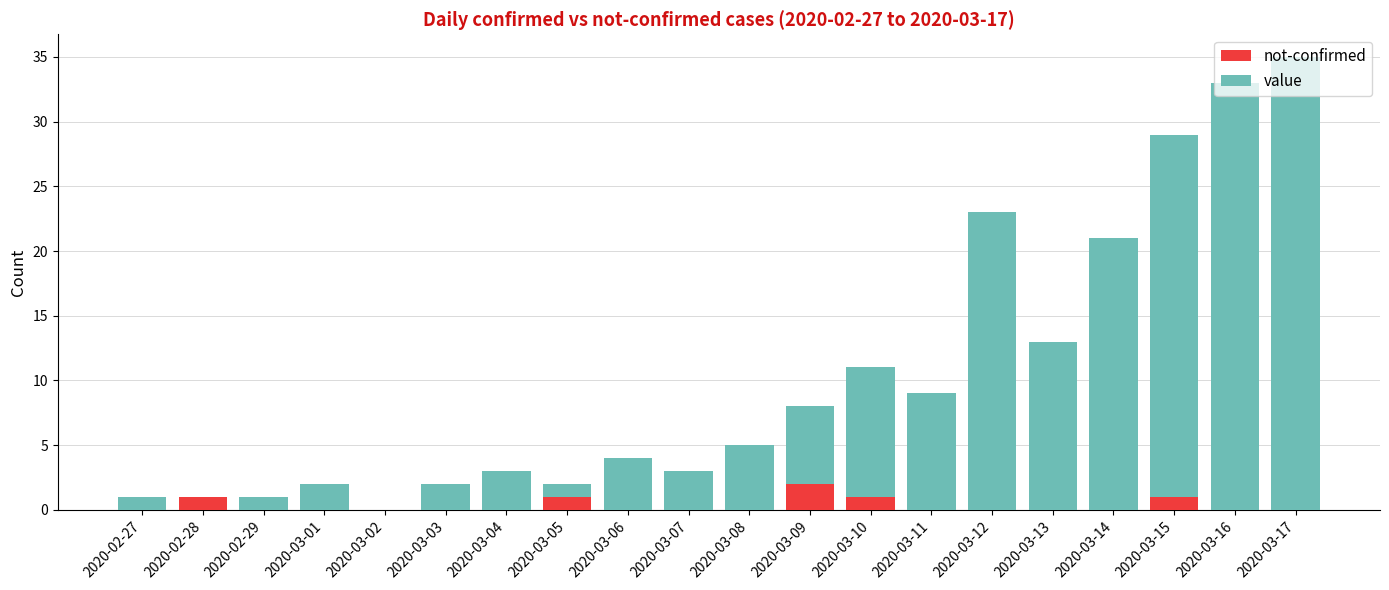

At which category is the sum across all series the highest?

2020-03-17